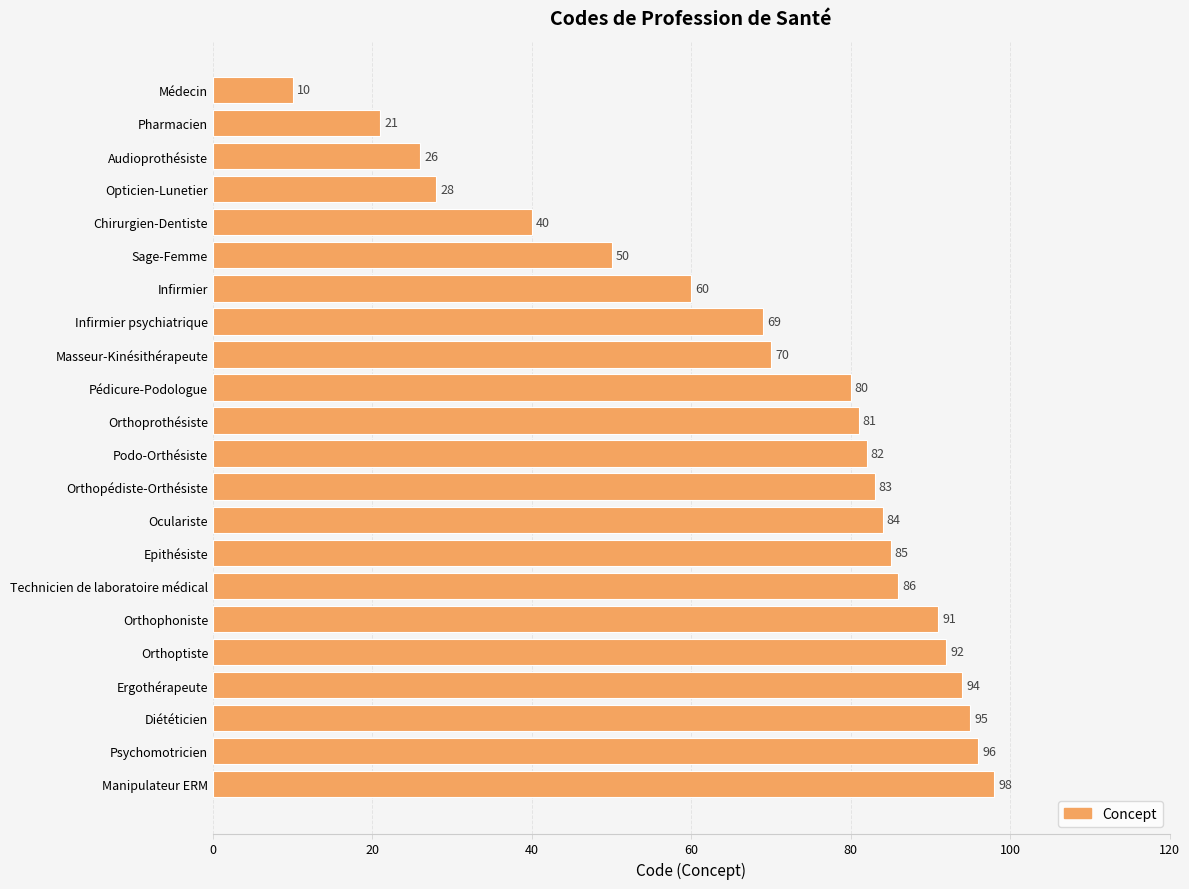

True or false: the data shows 145 at Orthoptiste.

False